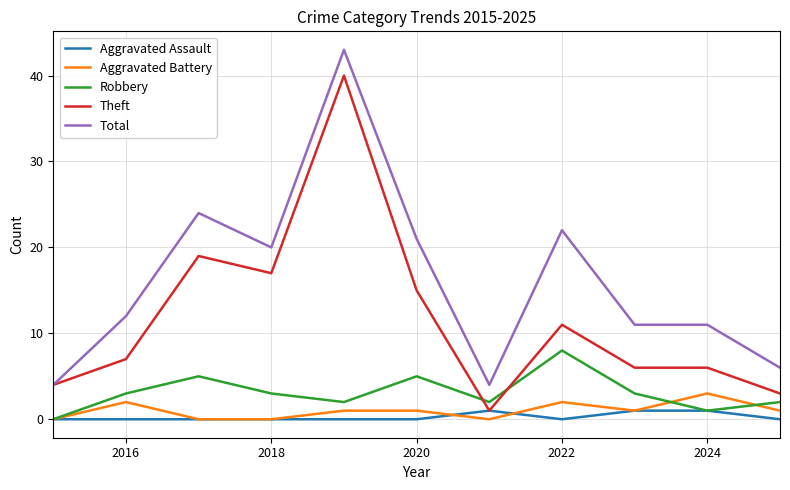

Which series has the largest total across all categories?

Total